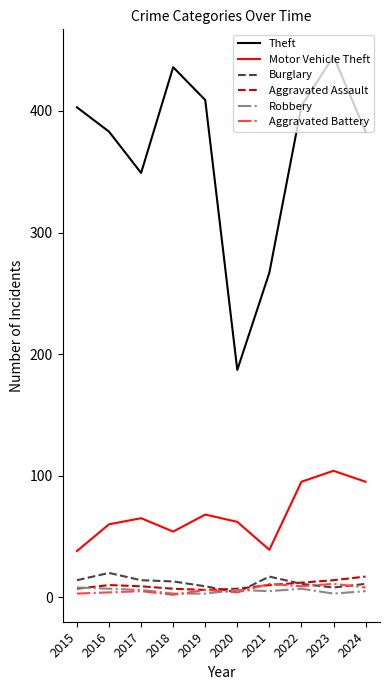

True or false: Aggravated Battery and Theft intersect in this chart.

False